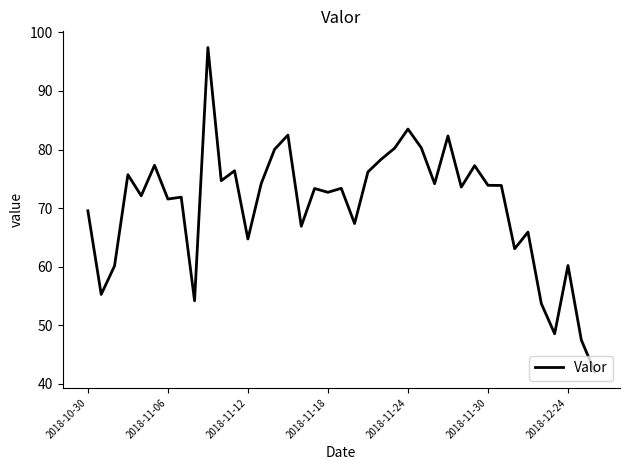

What is the smallest value displayed?

42.1